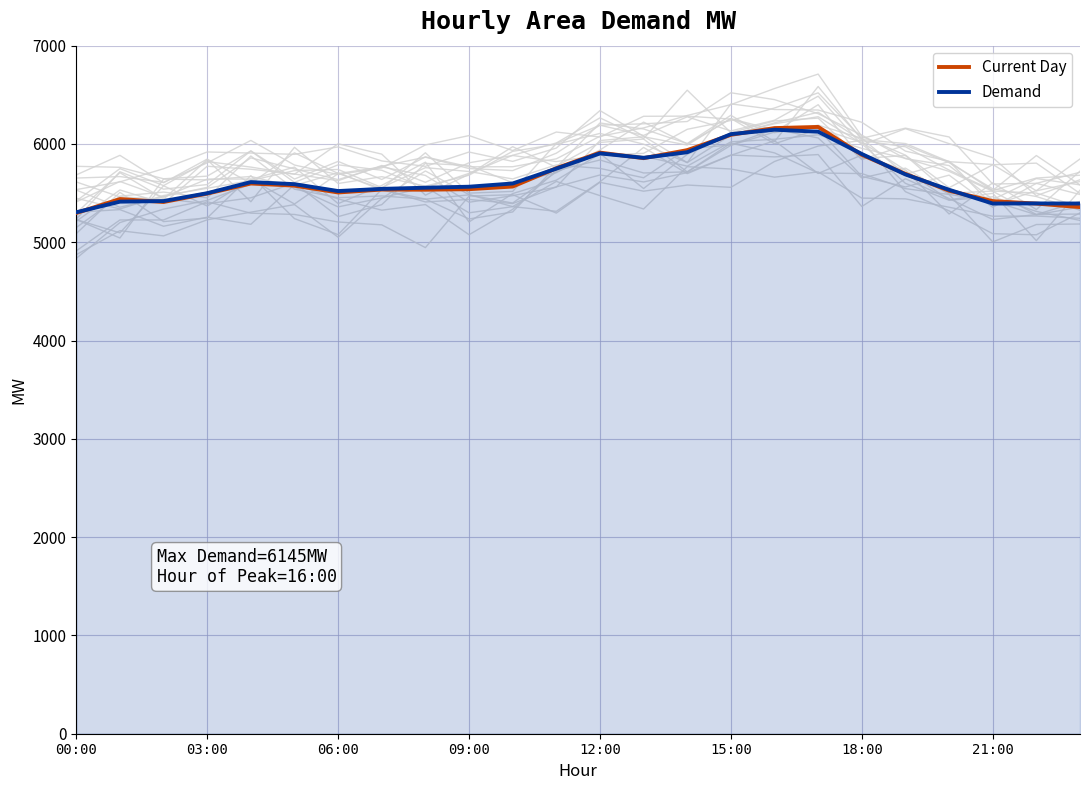

How many interior local peaks does the Current Day series have?

5